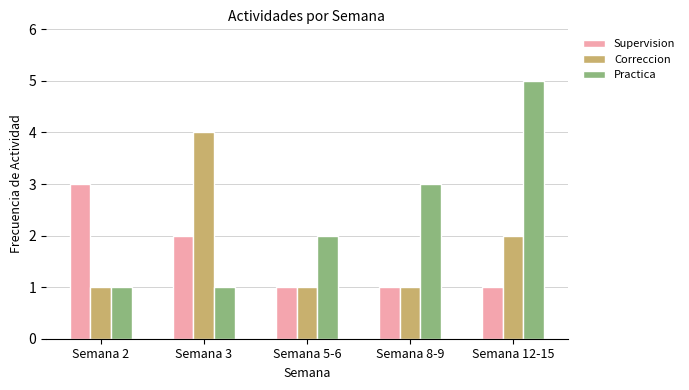

Reading right to left, what are all the values shown in this chart?

Supervision: Semana 12-15=1	Semana 8-9=1	Semana 5-6=1	Semana 3=2	Semana 2=3
Correccion: Semana 12-15=2	Semana 8-9=1	Semana 5-6=1	Semana 3=4	Semana 2=1
Practica: Semana 12-15=5	Semana 8-9=3	Semana 5-6=2	Semana 3=1	Semana 2=1